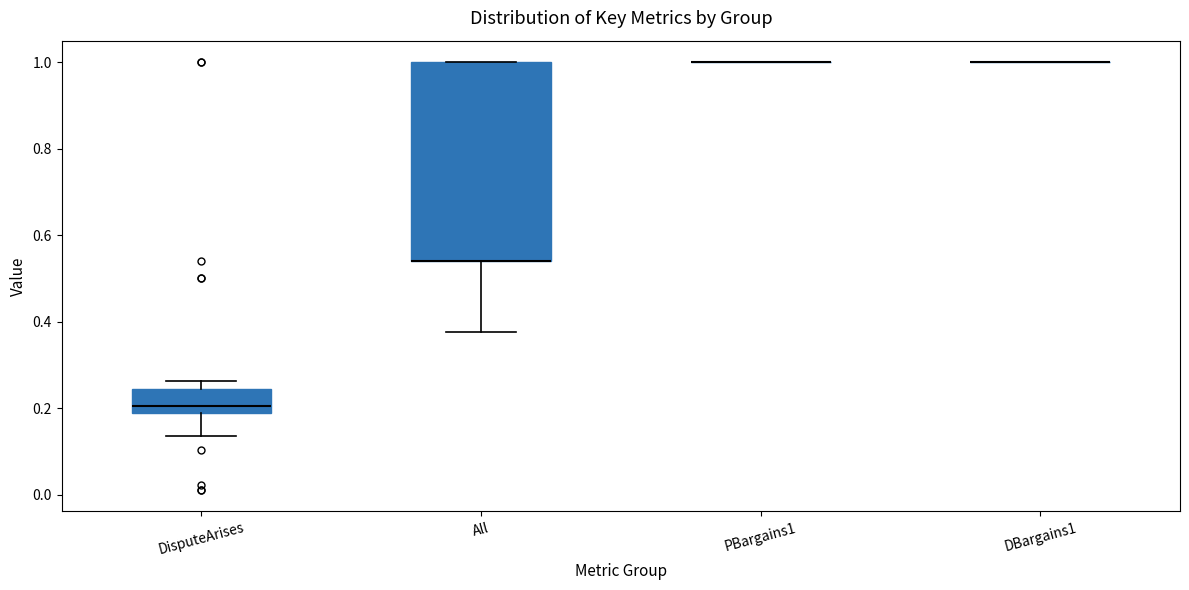

Where is the upper edge of the box for All on the y-axis? The values are not printed on the chart, so give them approximately, as read against the axis.

1.00